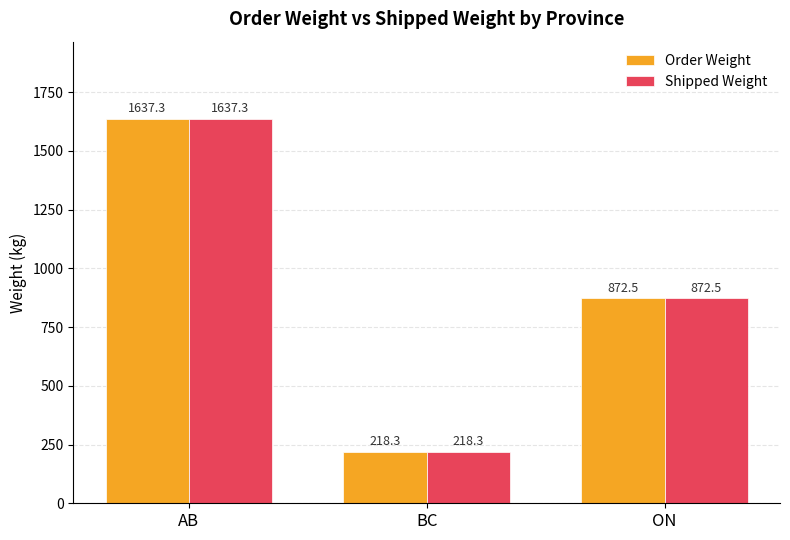

Reading left to right, transcribe all the data shown in this chart.

Order Weight: 1637.3	218.3	872.5
Shipped Weight: 1637.3	218.3	872.5